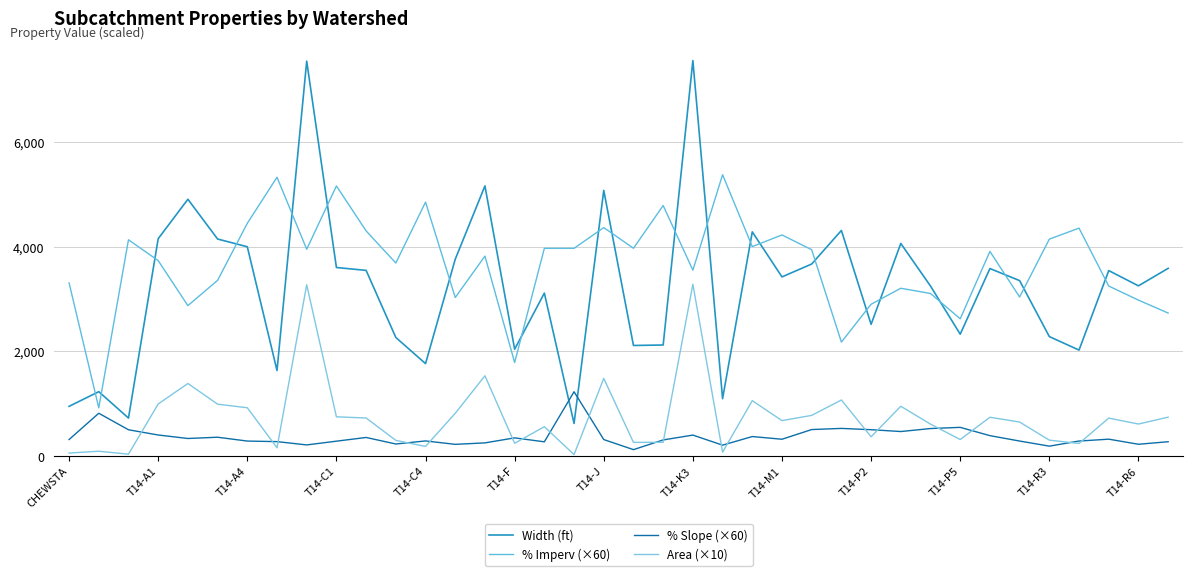

What is the average value of the Width (ft) series?

3225.2